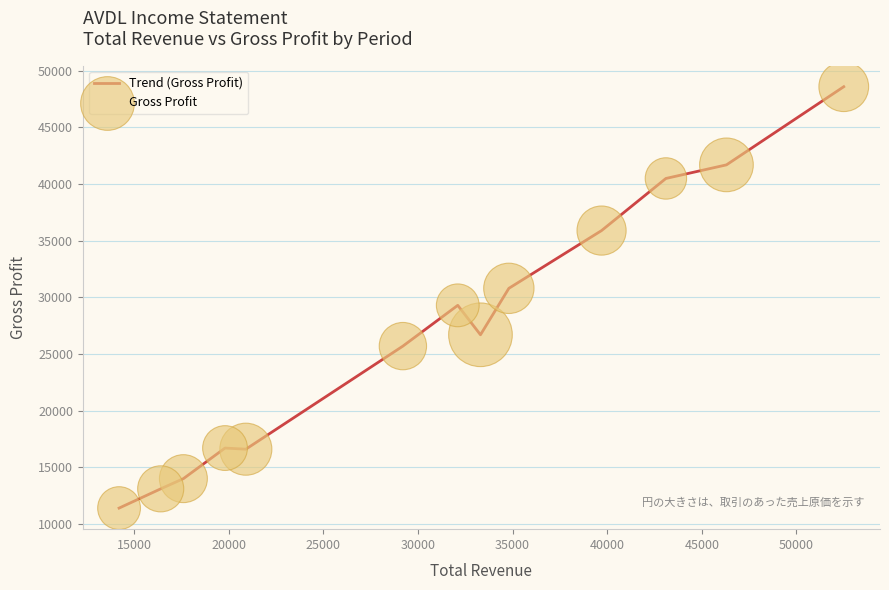

What is the difference between the maximum and minimum values?

37200